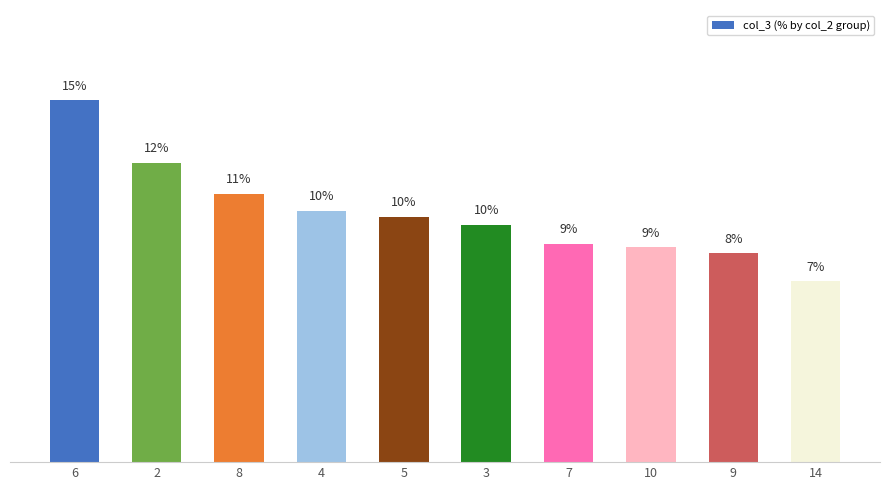

Does the chart contain stacked bars?

No